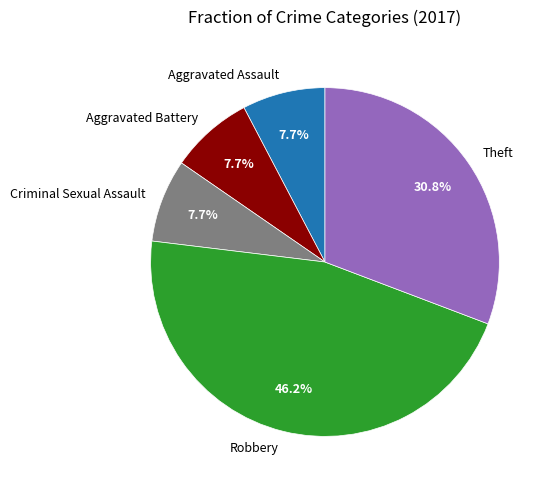

Which slice is the largest?

Robbery